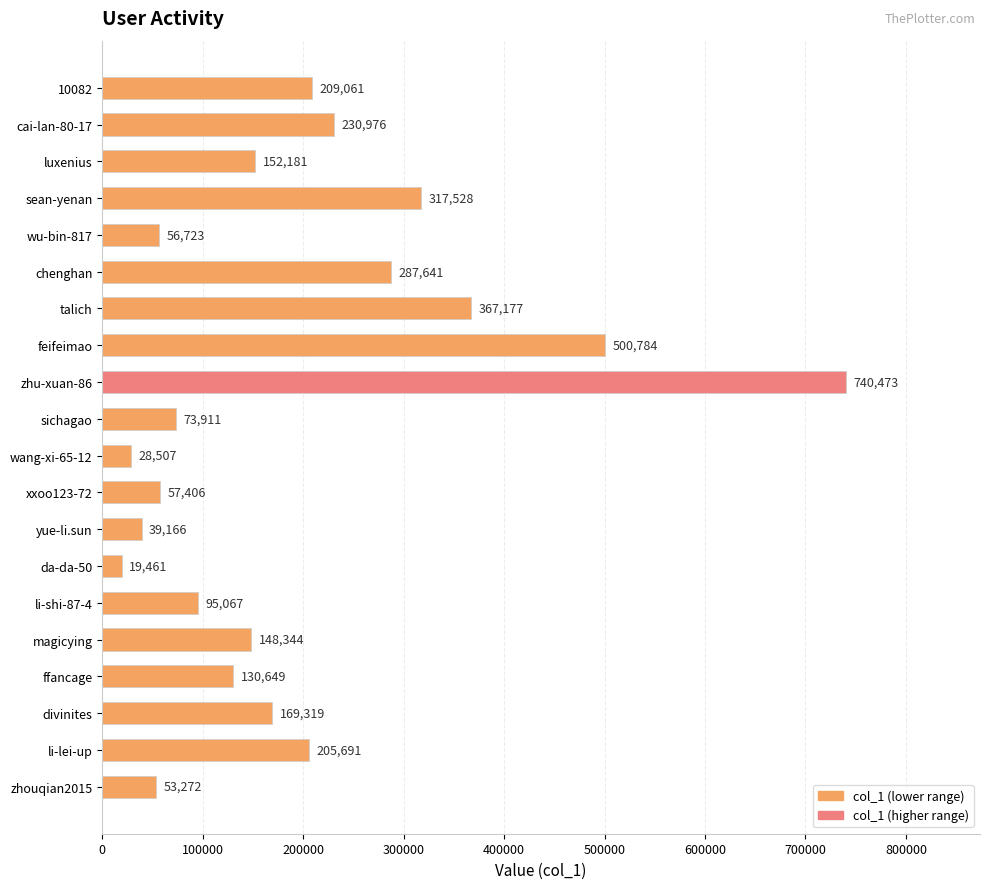

Rank the categories by value from highest to lowest.

zhu-xuan-86, feifeimao, talich, sean-yenan, chenghan, cai-lan-80-17, 10082, li-lei-up, divinites, luxenius, magicying, ffancage, li-shi-87-4, sichagao, xxoo123-72, wu-bin-817, zhouqian2015, yue-li.sun, wang-xi-65-12, da-da-50